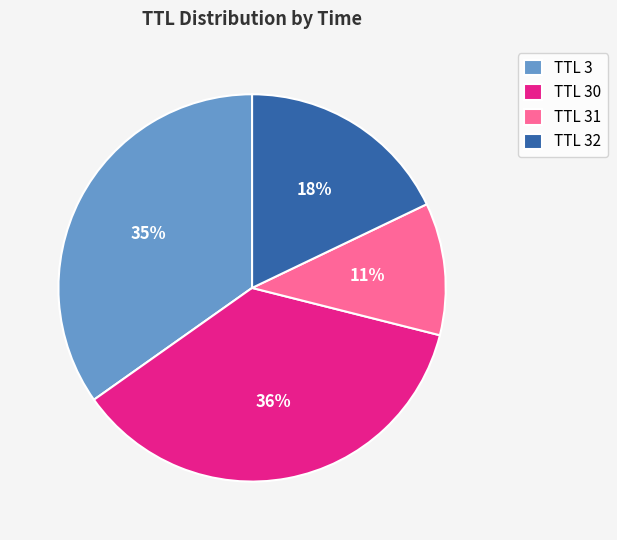

Is it true that TTL 31 is 11% of the pie?

True